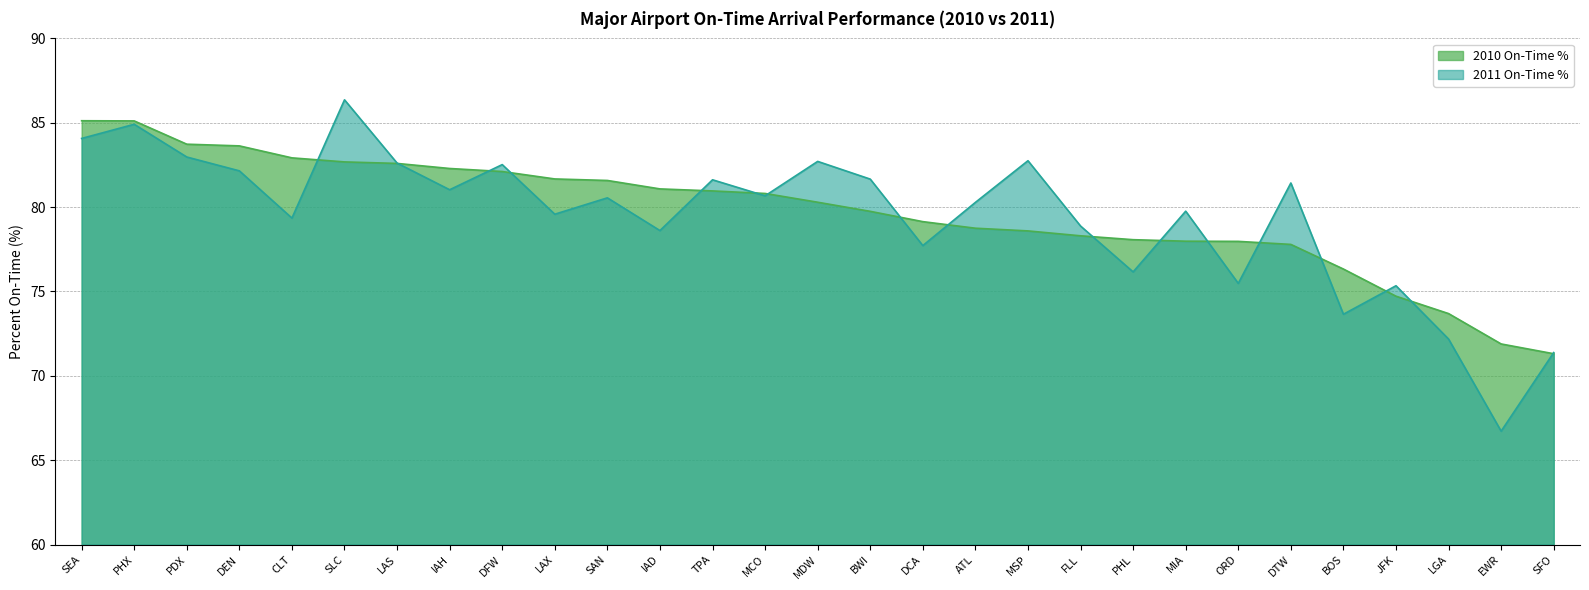

What is the spread (max minus min) of values at ORD?

2.5